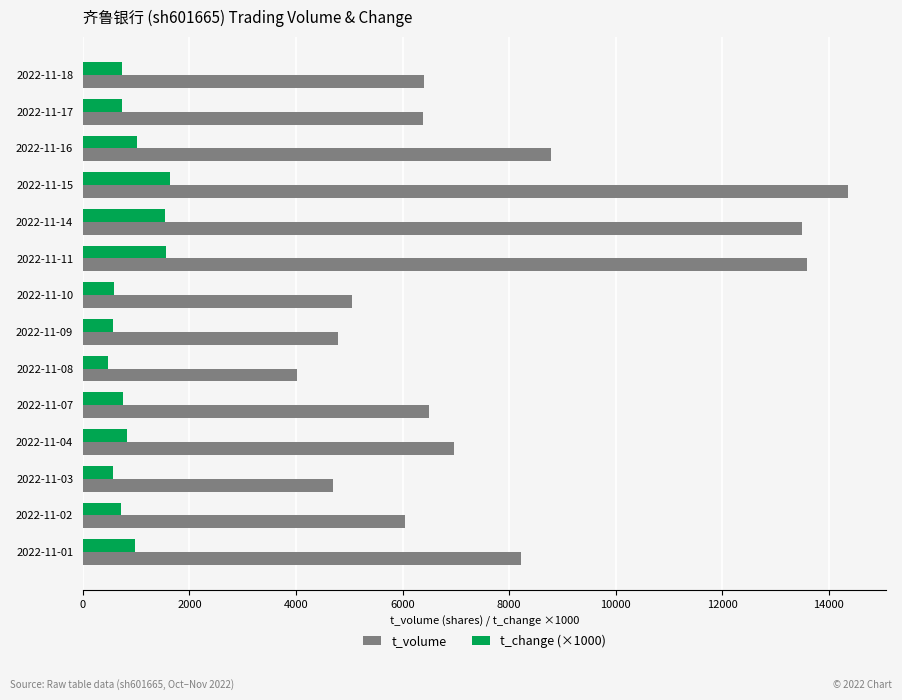

What is the difference between the t_volume values at 2022-11-10 and 2022-11-02?

1002